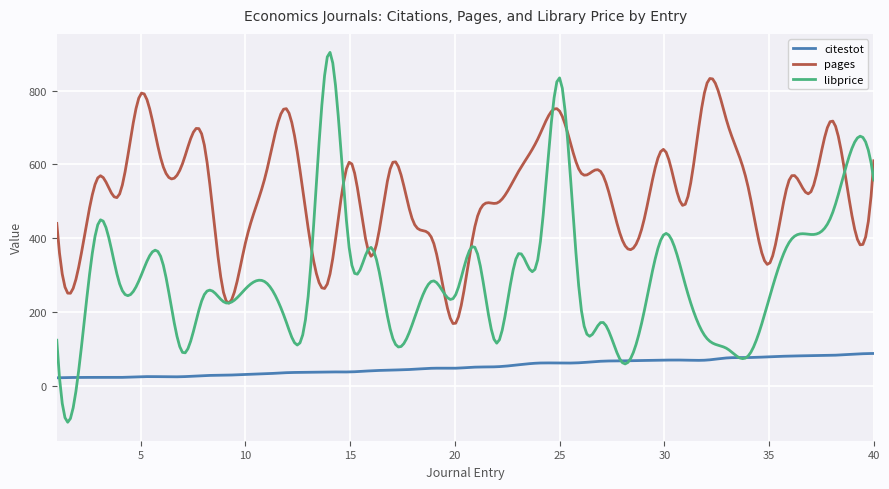

Which series has the largest total across all categories?

pages